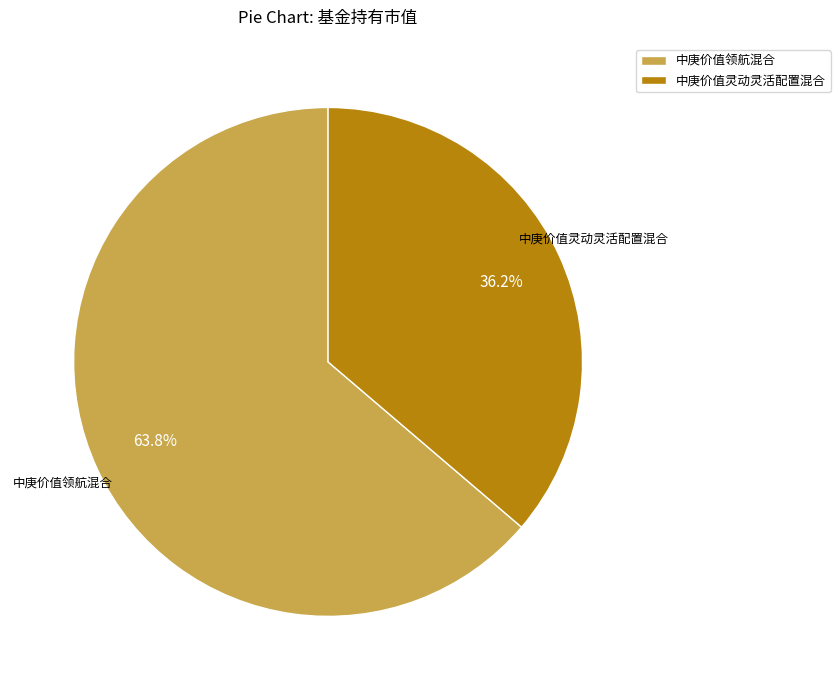

Is the sum of 中庚价值领航混合 and 中庚价值灵动灵活配置混合 greater than half?

Yes